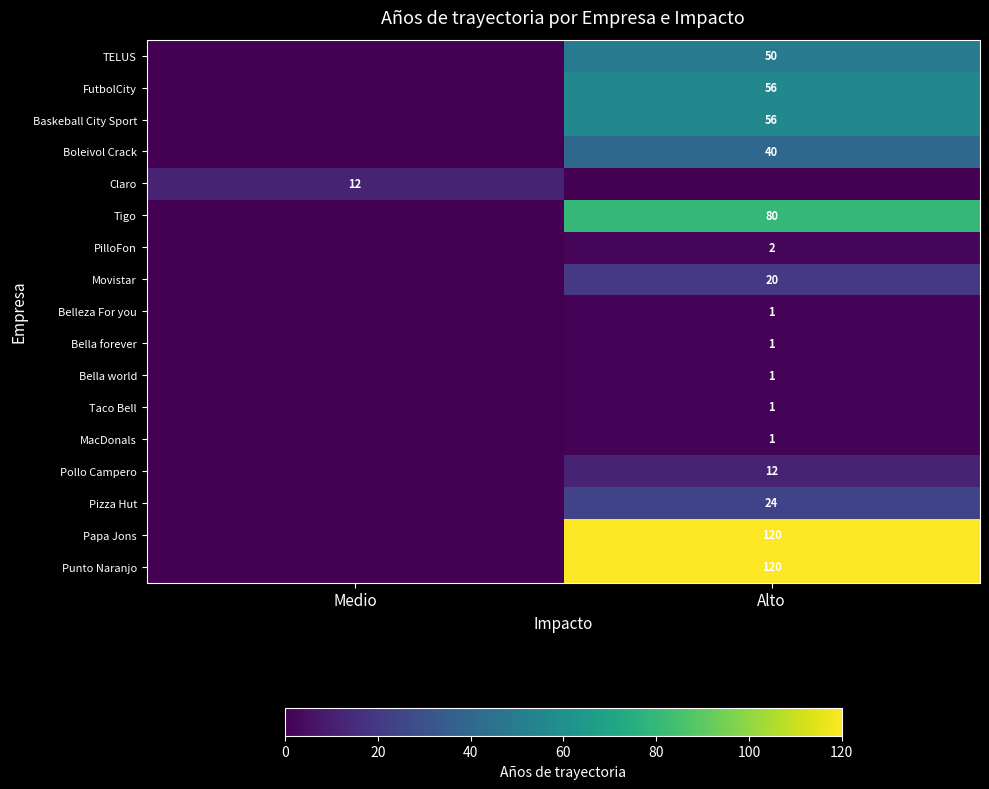

Count the Pizza Hut values in the range 0 to 24.

2